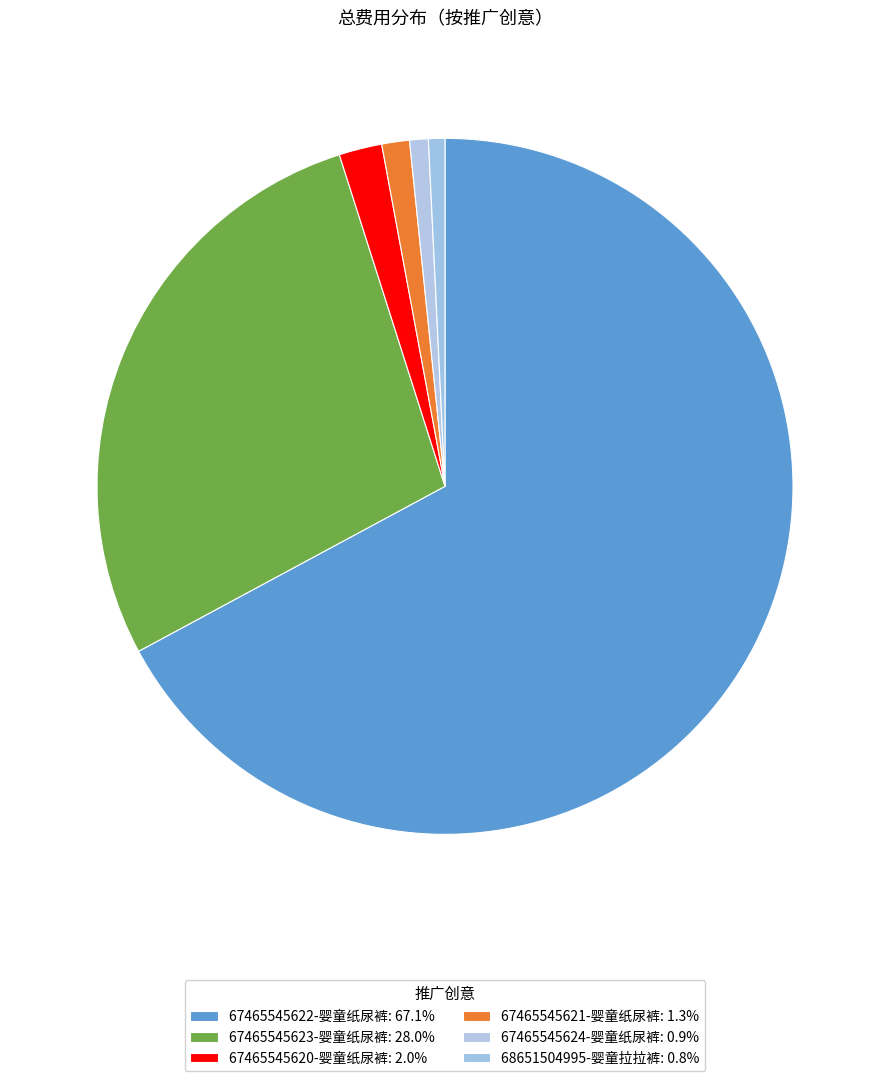

How many slices are in this pie chart?

6